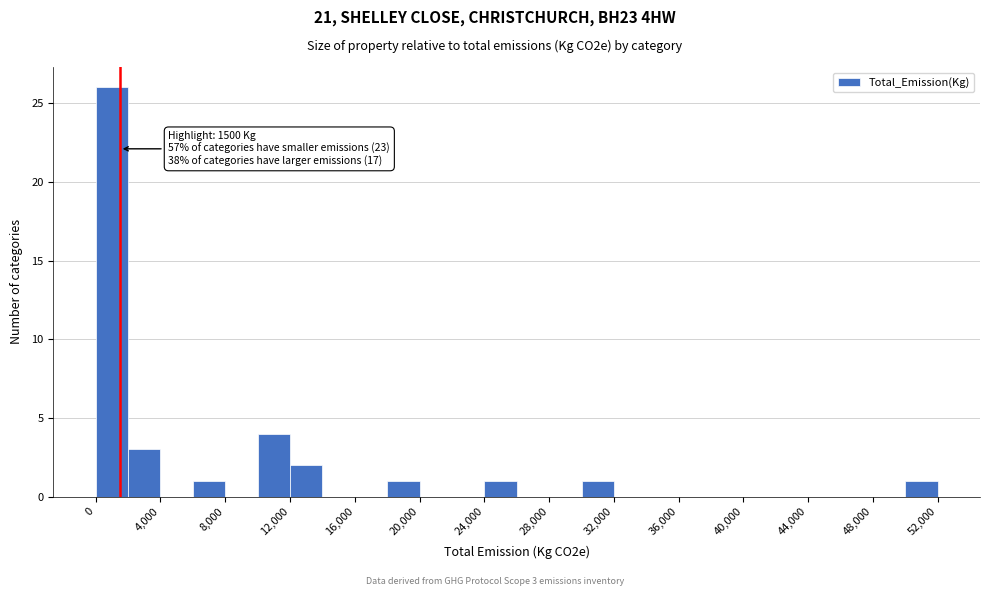

Which range on the x-axis has the tallest bar?

0 to 2000